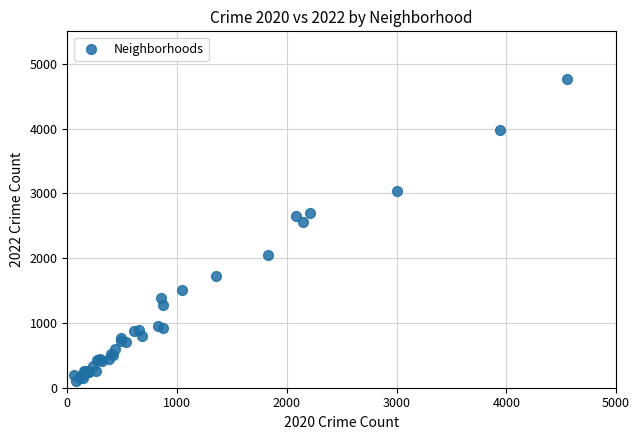

What Y value in the scatter plot is closest to 2430?

2565